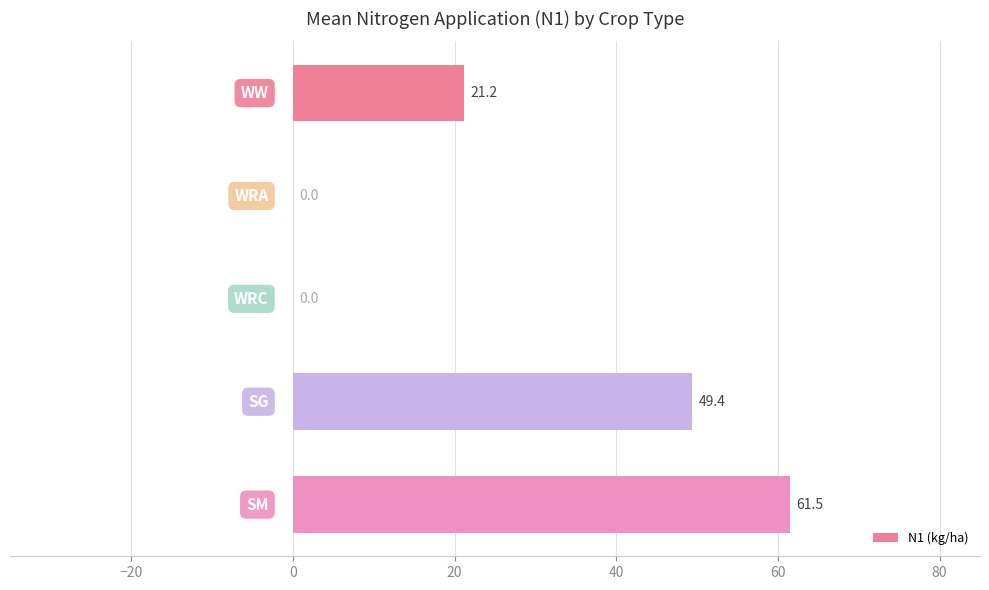

What is the greatest value displayed?

61.5